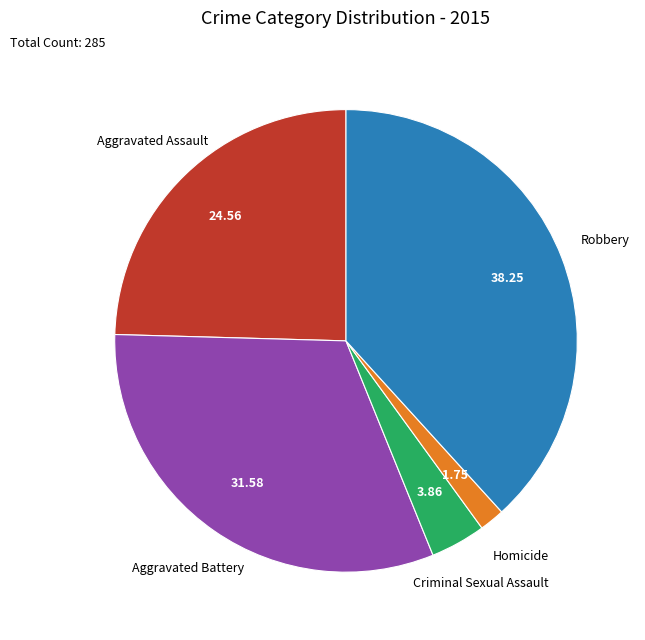

Is there any slice that represents more than half of the pie?

No